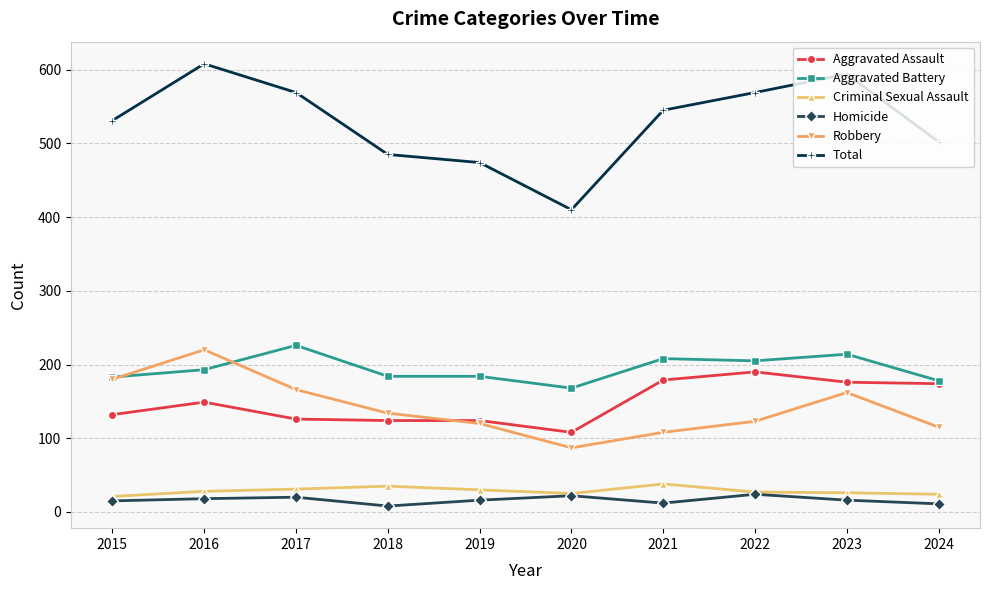

True or false: Aggravated Battery and Criminal Sexual Assault intersect in this chart.

False